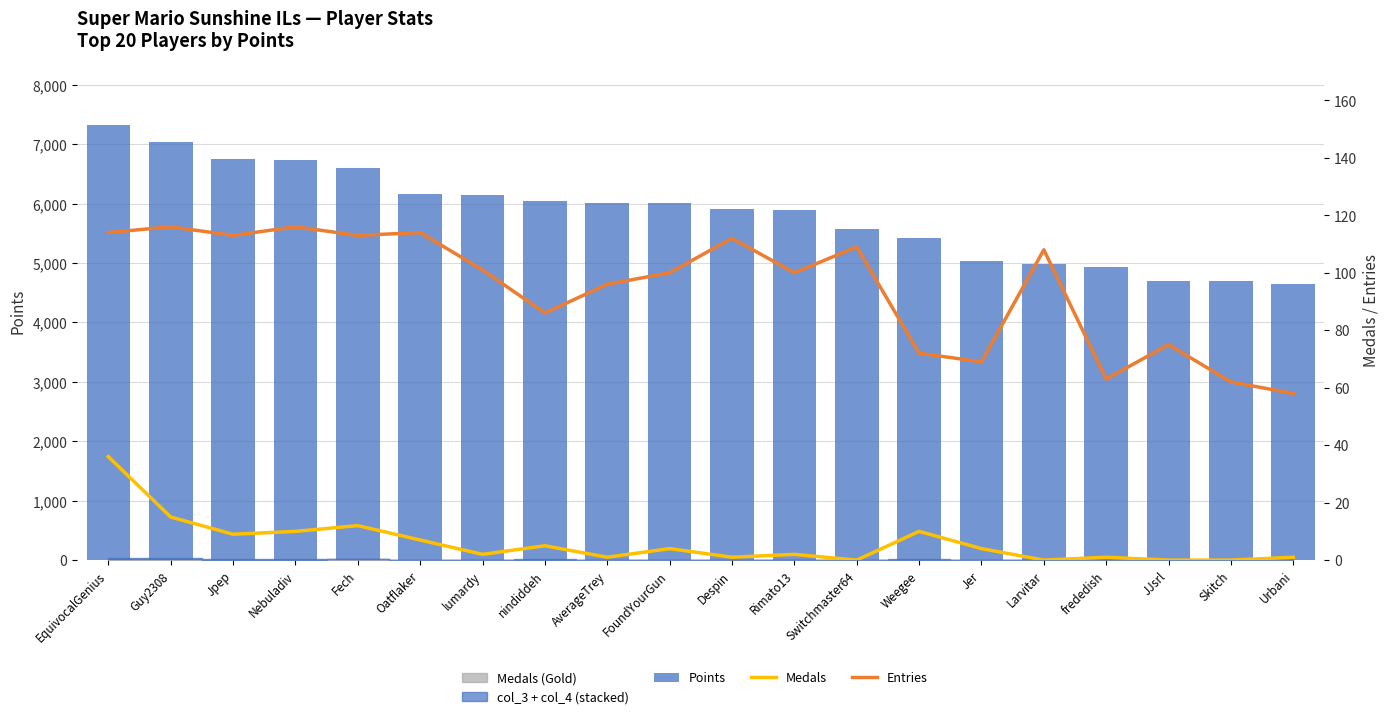

Between Oatflaker and Despin, which is larger?

Oatflaker